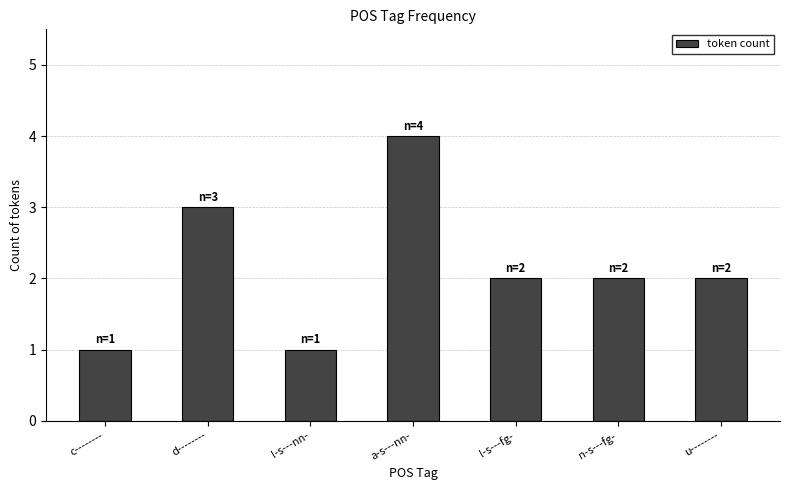

What is the approximate value at c--------?

1